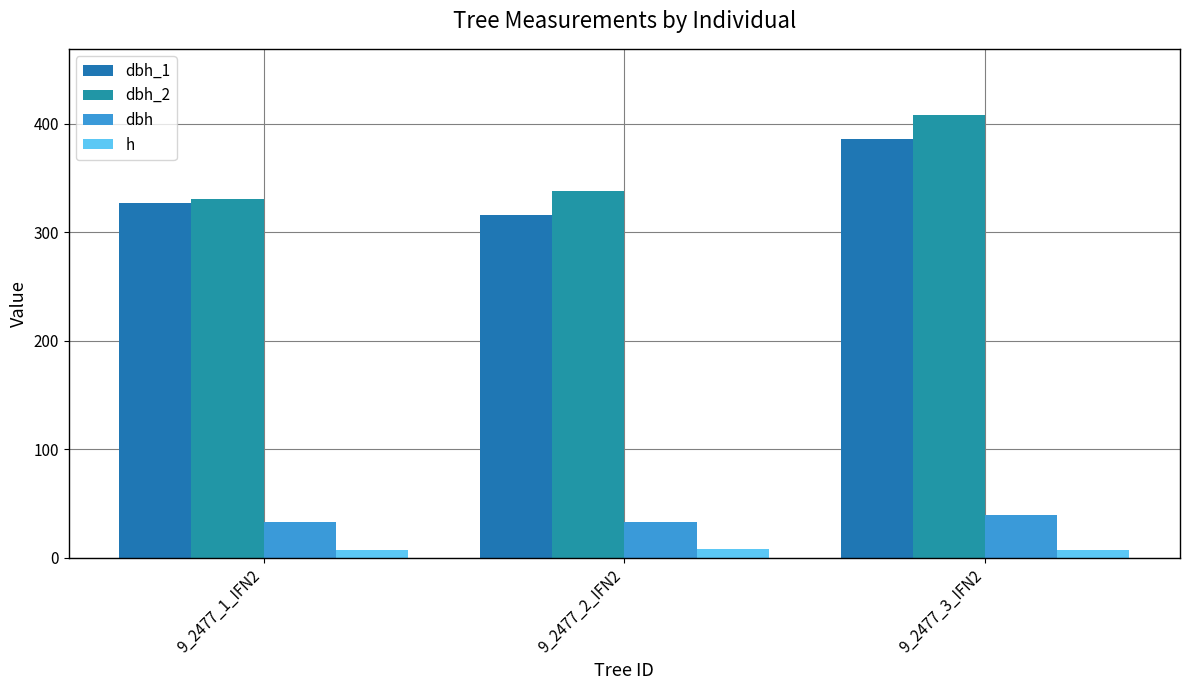

Are the bars horizontal?

No